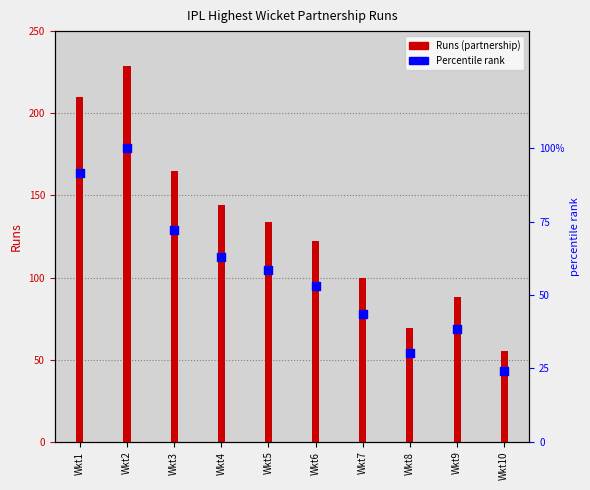

Is the value of percentile rank within the sample at Wkt1 greater than the value of Runs at Wkt10?

Yes